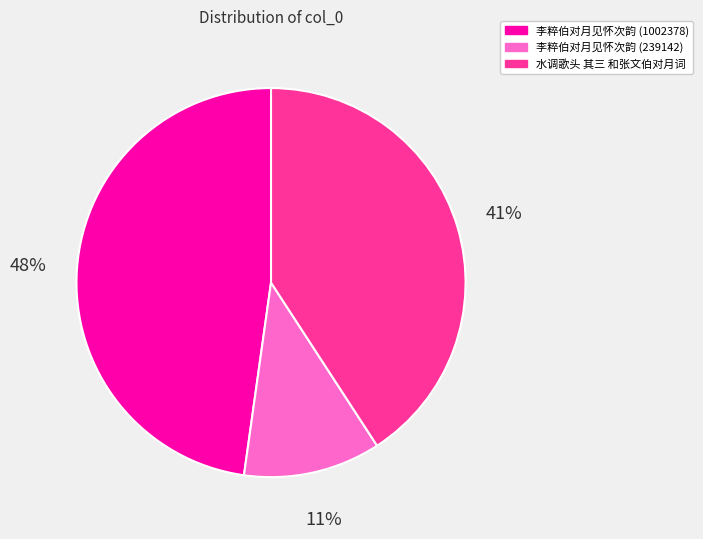

Do 李粹伯对月见怀次韵 (239142) and 李粹伯对月见怀次韵 (1002378) together represent more than half of the pie?

Yes